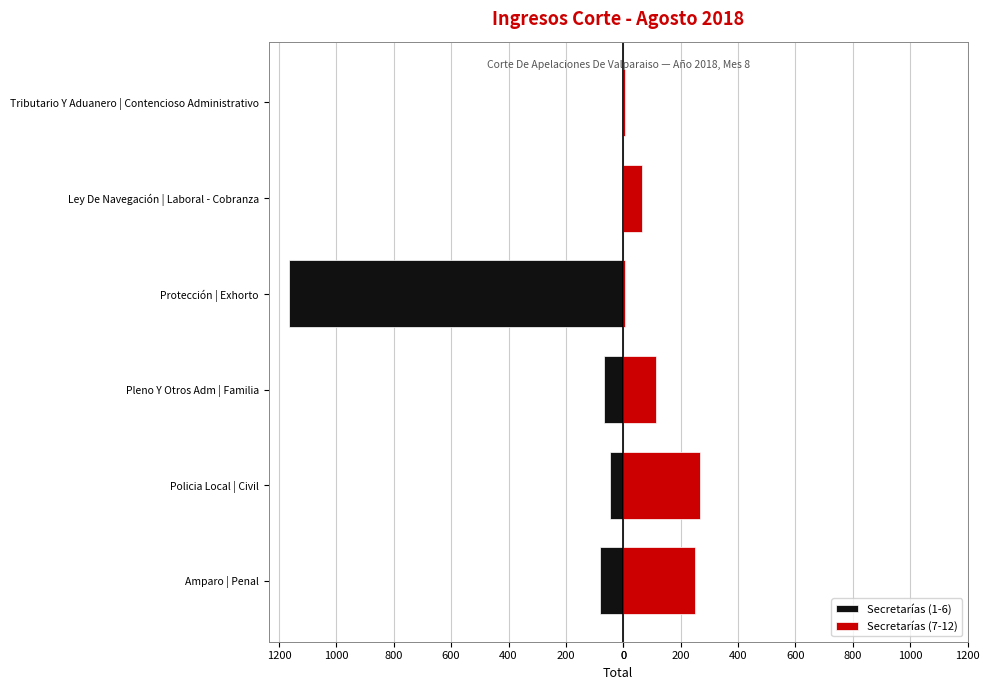

How many values in the Secretarías (1-6) series exceed -46?

2